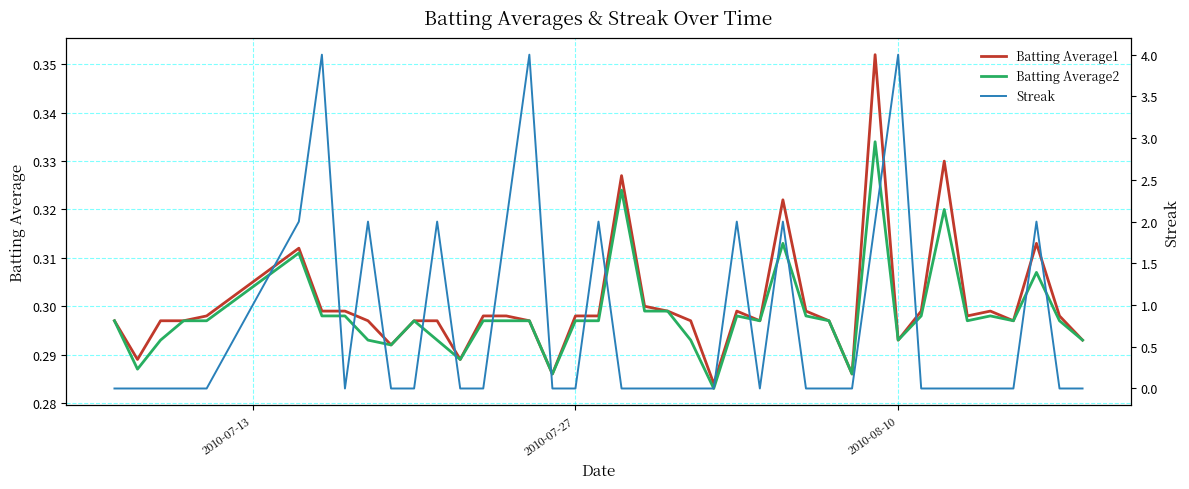

True or false: Batting Average1 and Streak cross at least once.

True